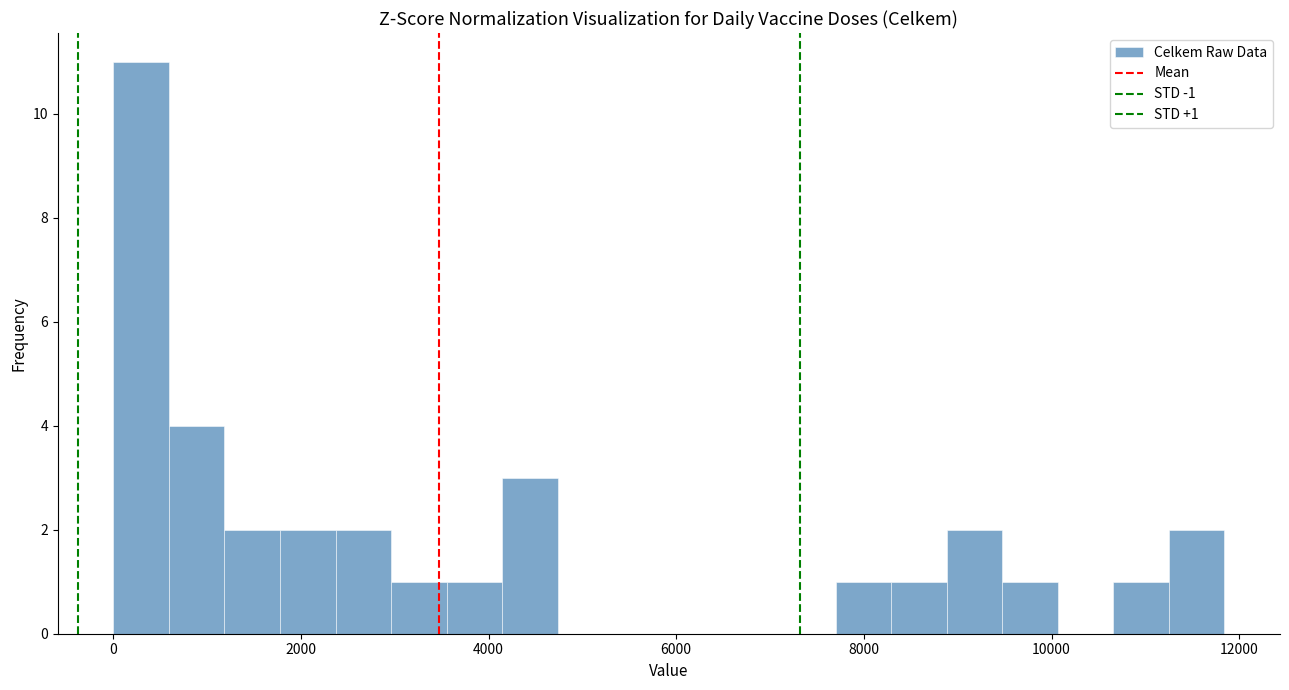

Read against the x-axis, roughly where is the centre of the tallest bar?

200